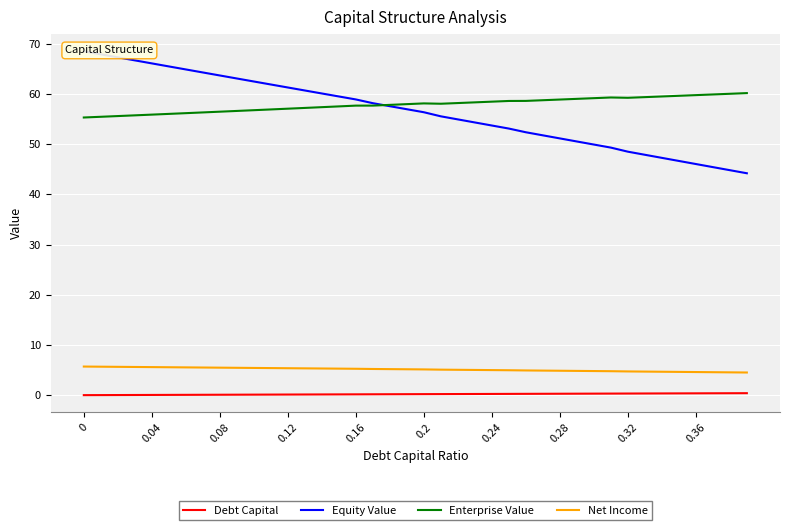

List the series in order of their peak value, lowest first.

Debt Capital, Net Income, Enterprise Value, Equity Value